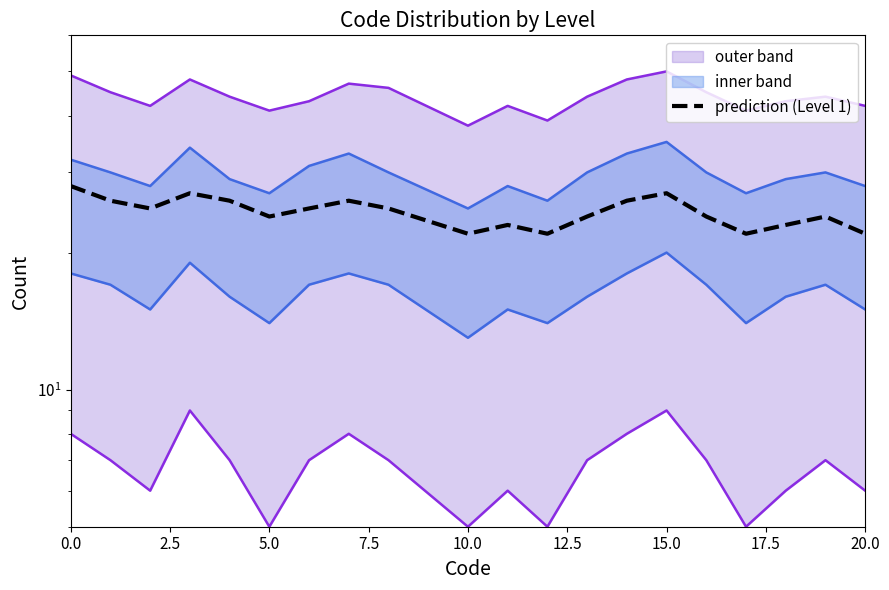

The chart shows a value of 28 at 0.0. True or false?

True